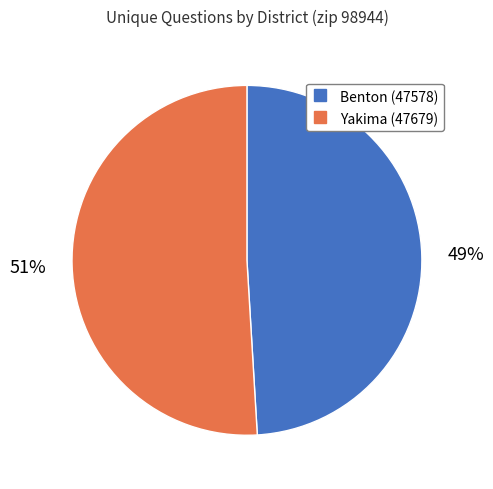

Does any single category account for the majority?

Yes